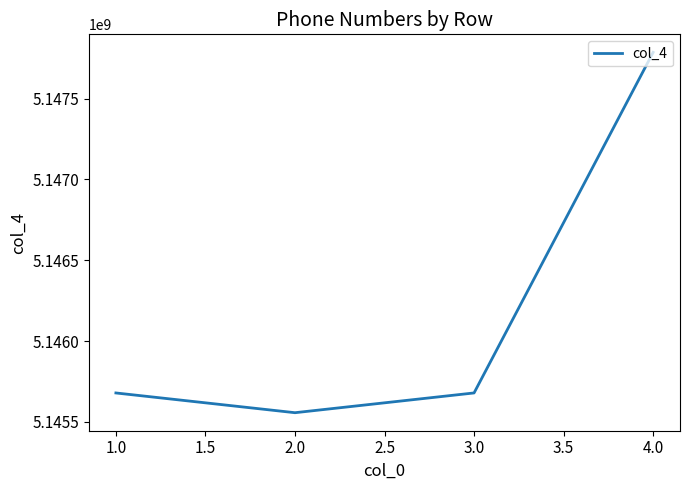

What is the ratio of the value at 3.0 to the value at 2.0?

1.0